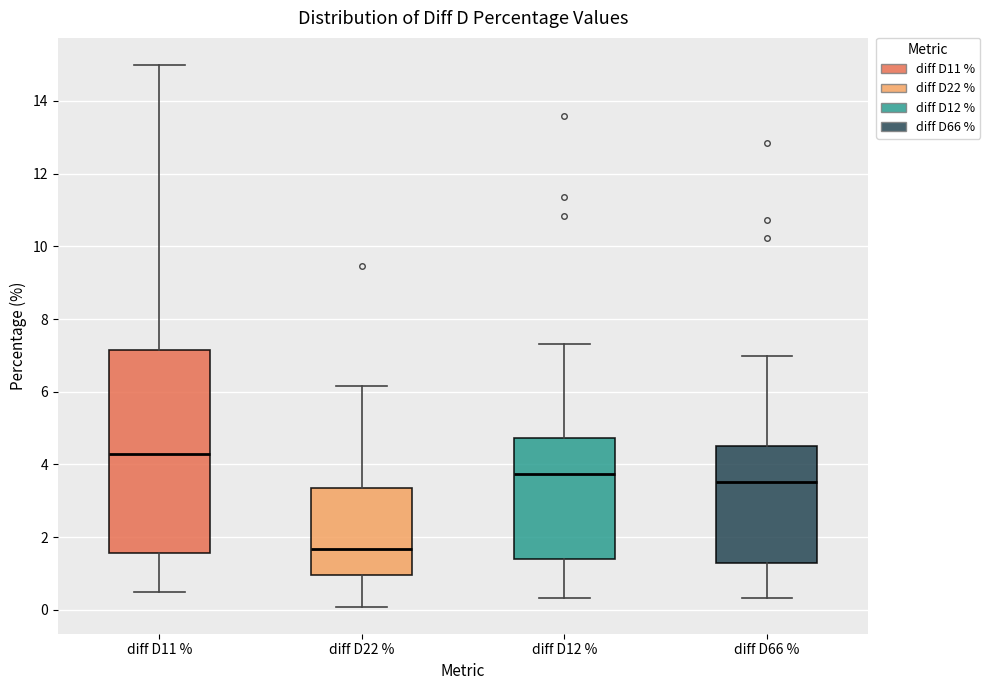

Where is the lower edge of the box for diff D12 % on the y-axis? The values are not printed on the chart, so give them approximately, as read against the axis.

1.4